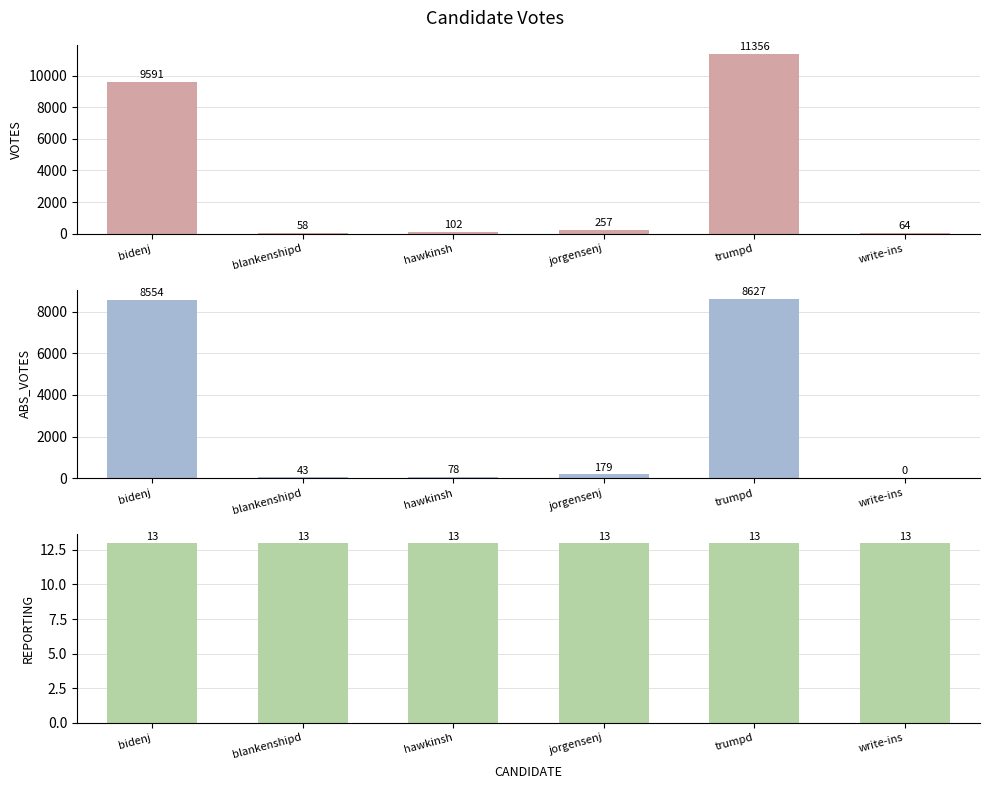

Which category has the highest value in the VOTES series?

trumpd